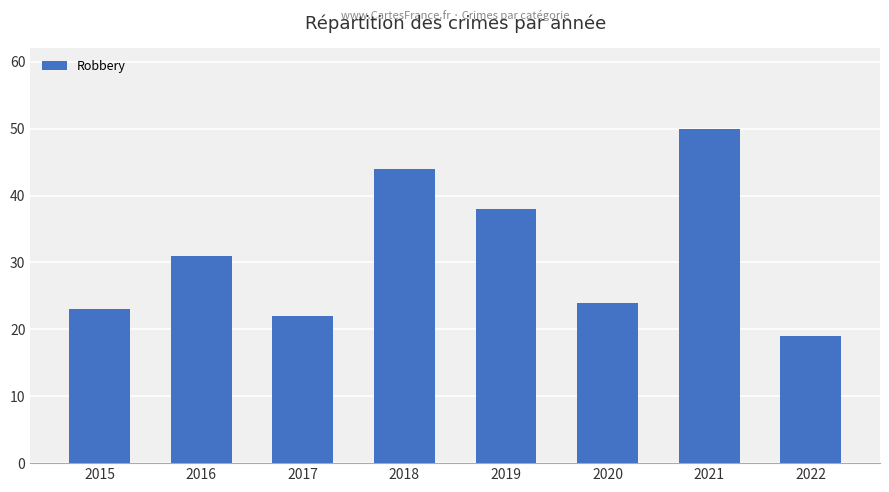

What is the approximate value at 2015?

23